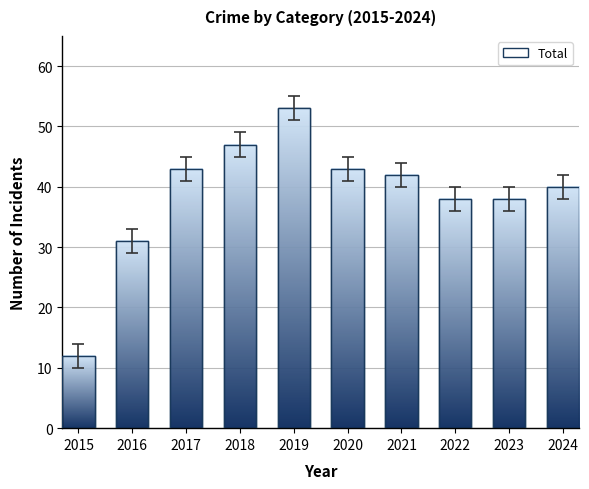

Which category has the highest value across all series?

2019